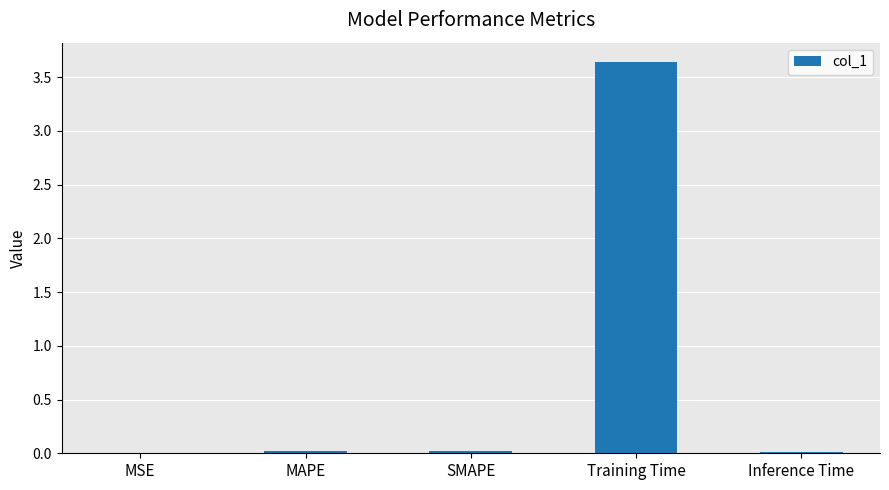

The chart shows a value of 0.0 at Inference Time. True or false?

True